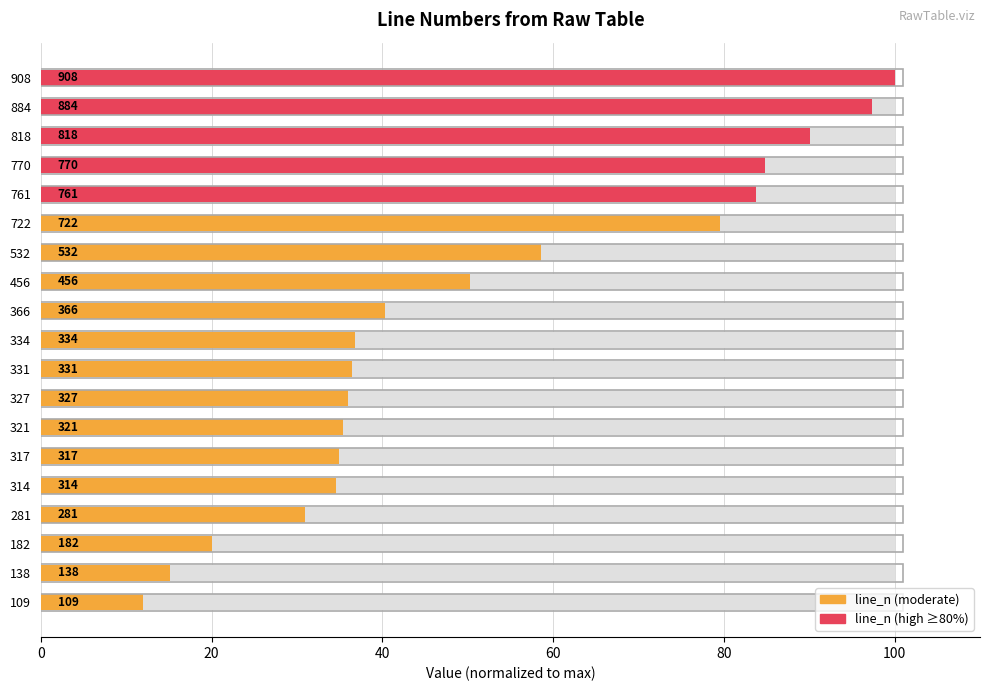

What is the smallest value displayed?

12.0